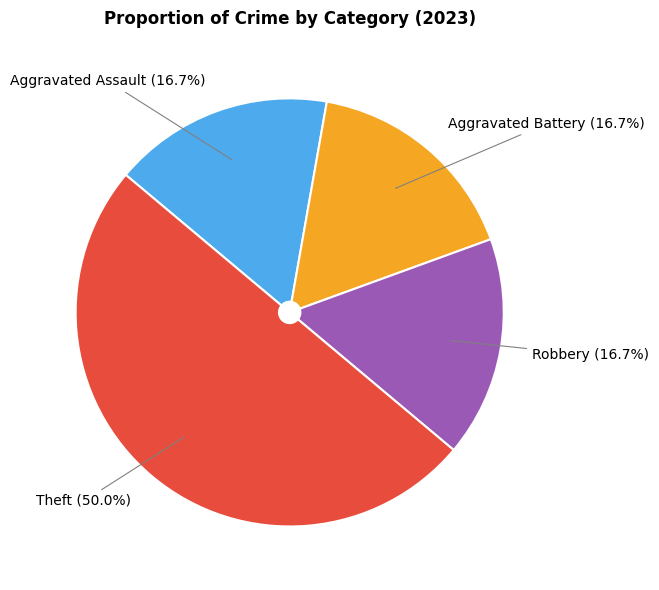

Is it true that Aggravated Assault is 17% of the pie?

True